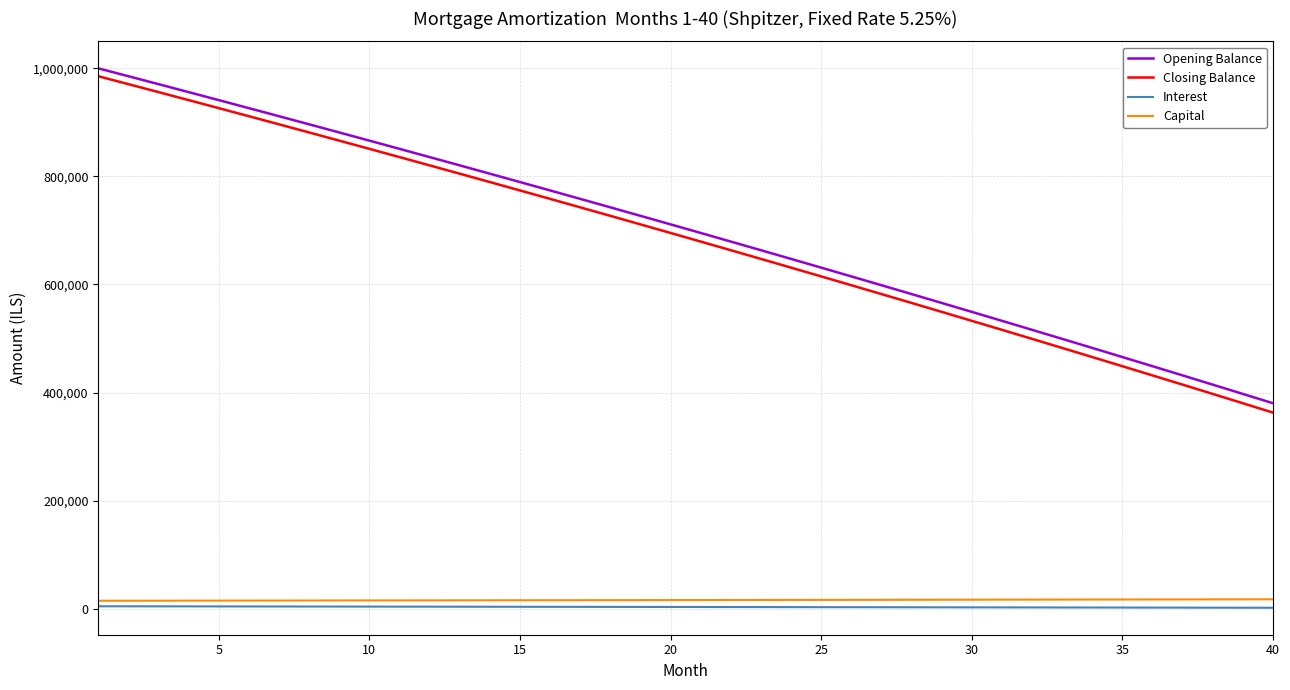

True or false: Opening Balance and Capital intersect in this chart.

False